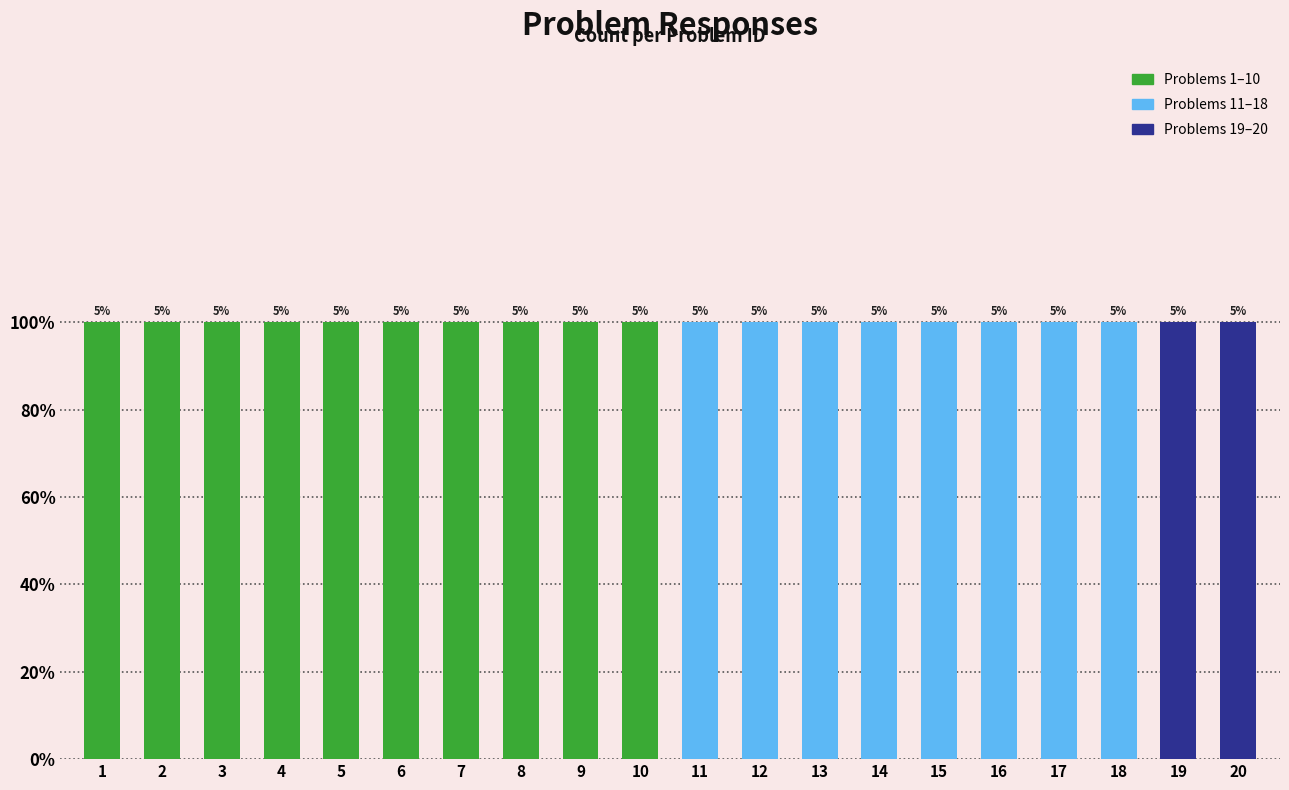

What is the difference between the maximum and second lowest values?

18